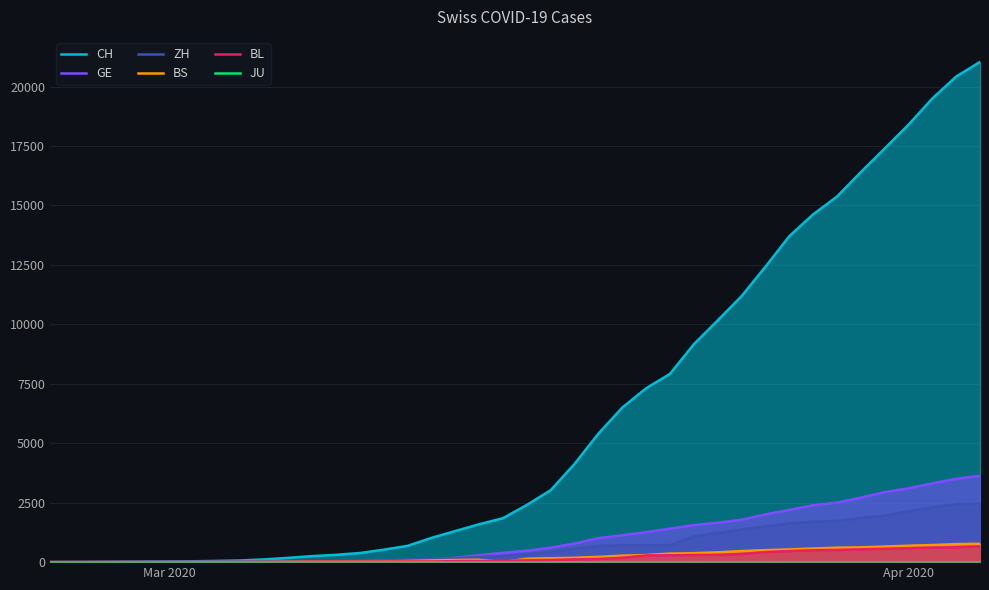

What is the value of the ZH point at the 36th from the left?

1953